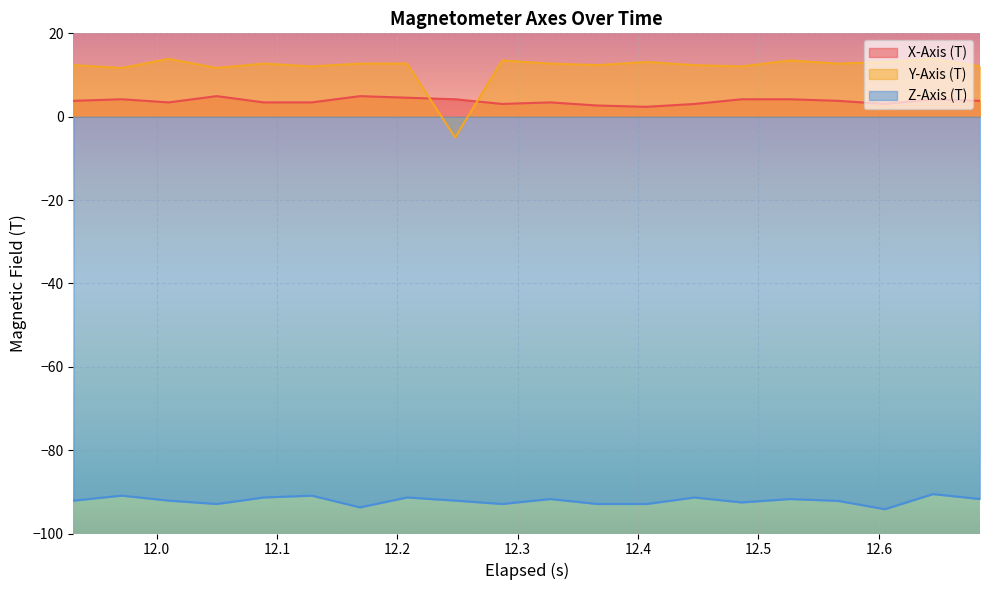

What is the lowest value of the X-Axis (T) series?

2.4